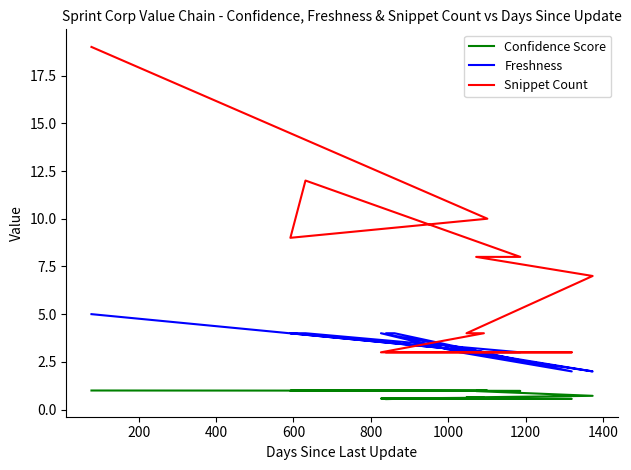

Count the number of data series in this chart.

3